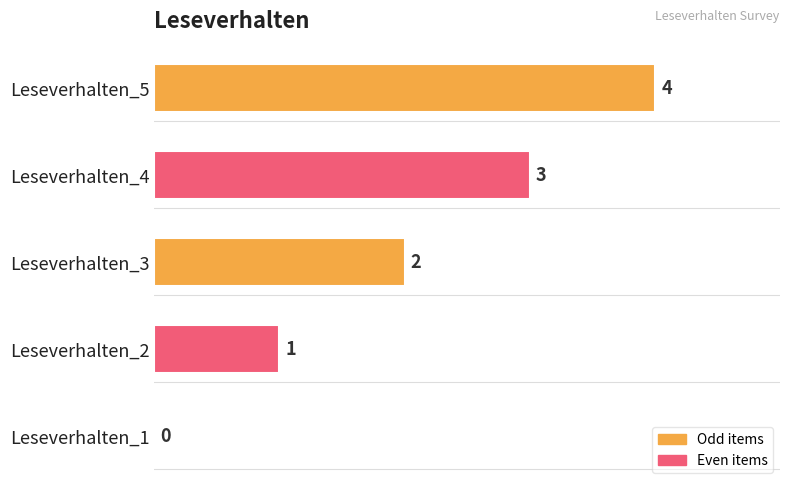

Count the number of categories in the chart.

5